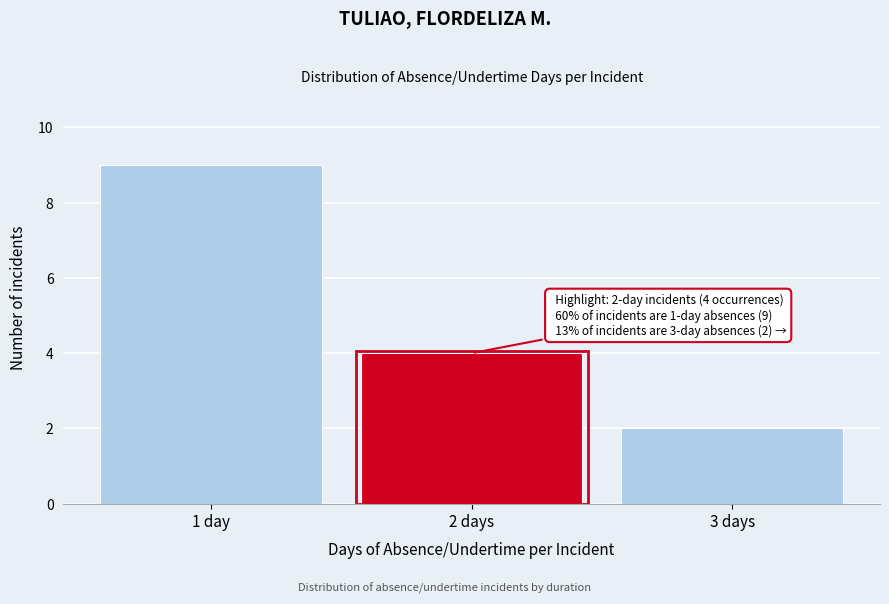

Reading right to left, list all the values displayed in this chart.

3 days=2	2 days=4	1 day=9